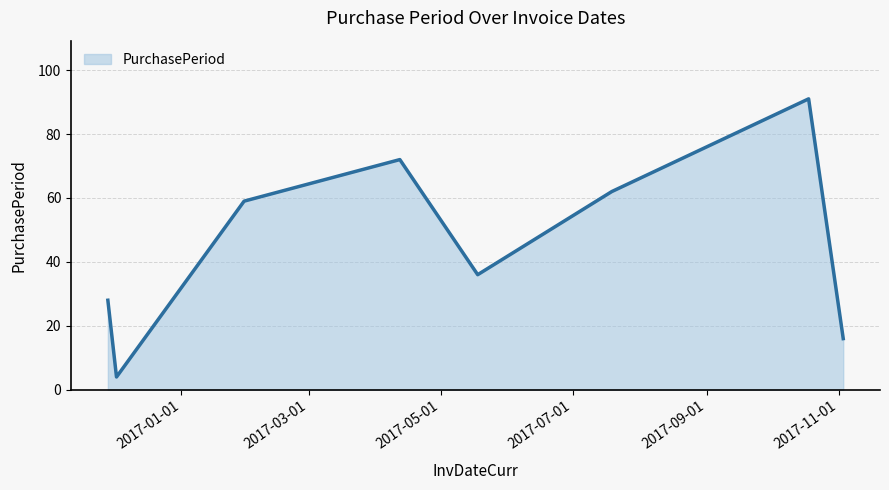

How many interior local valleys (lower than both neighbors) does the data have?

2